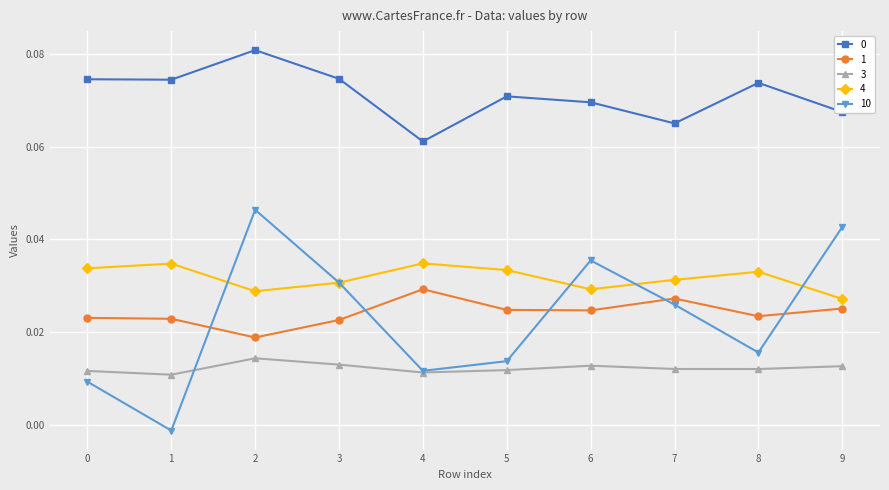

How many lines are shown in the chart?

5